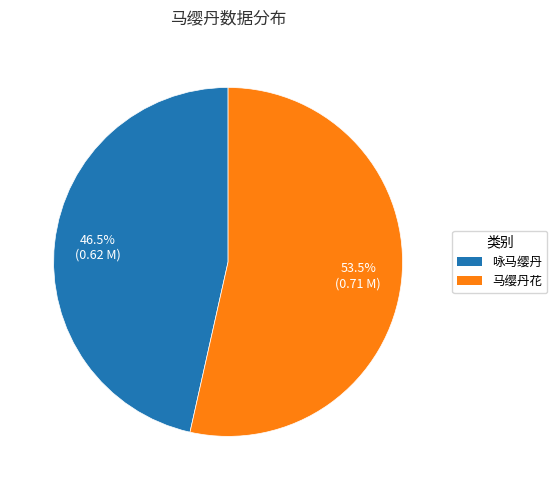

What is the largest slice in the pie chart?

马缨丹花